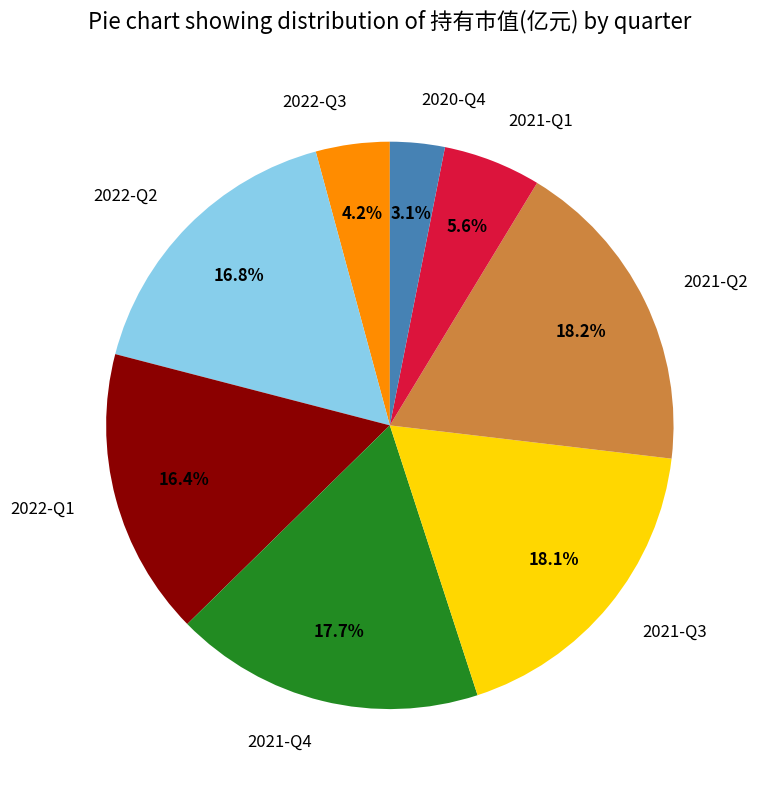

True or false: 2022-Q2 accounts for 2% of the total.

False